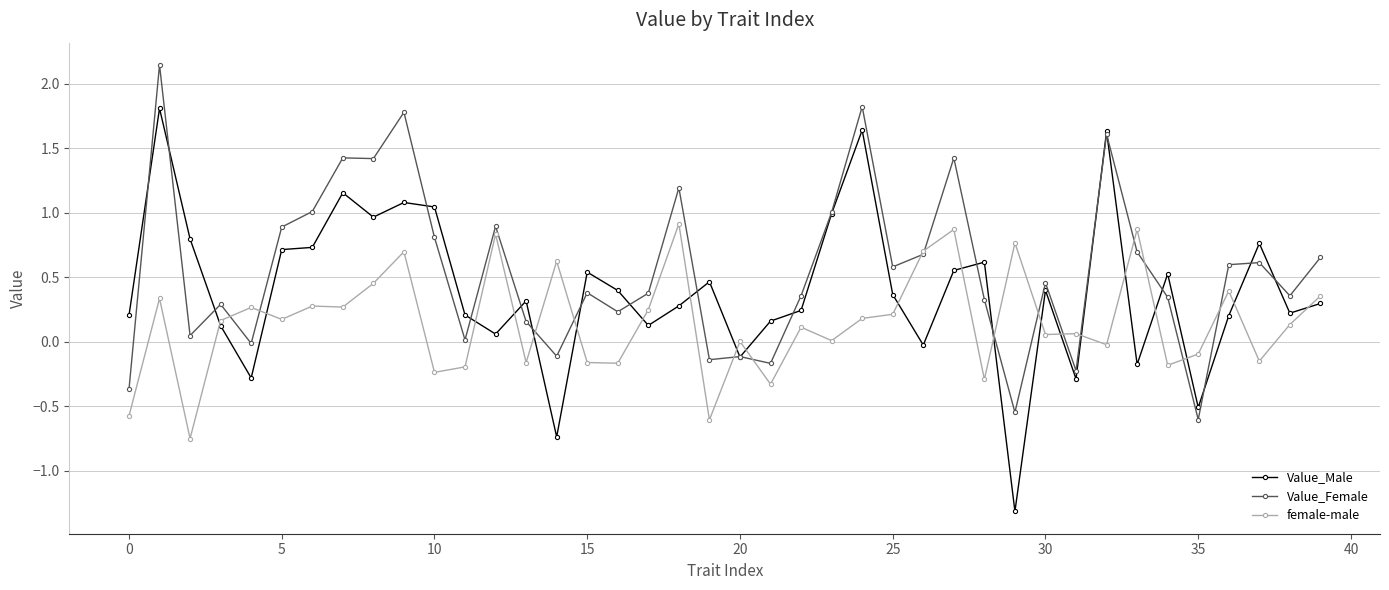

True or false: Value_Male has more than 1 points higher than both neighbors.

True